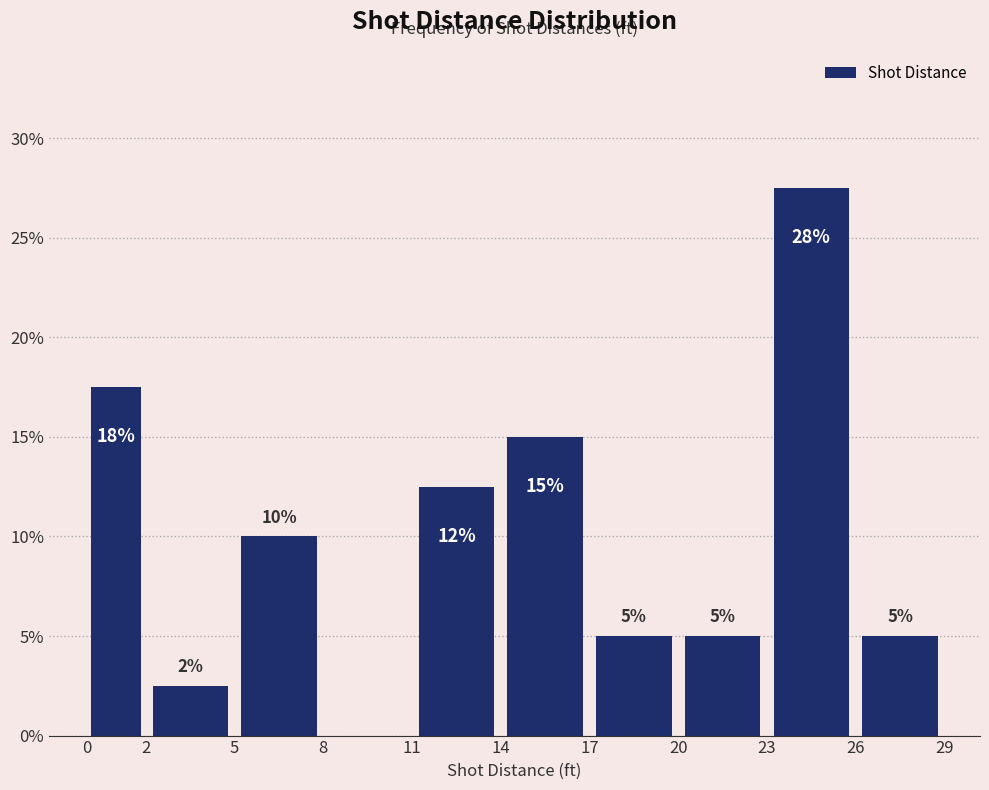

Over which range of the x-axis is the bar tallest?

23 to 26